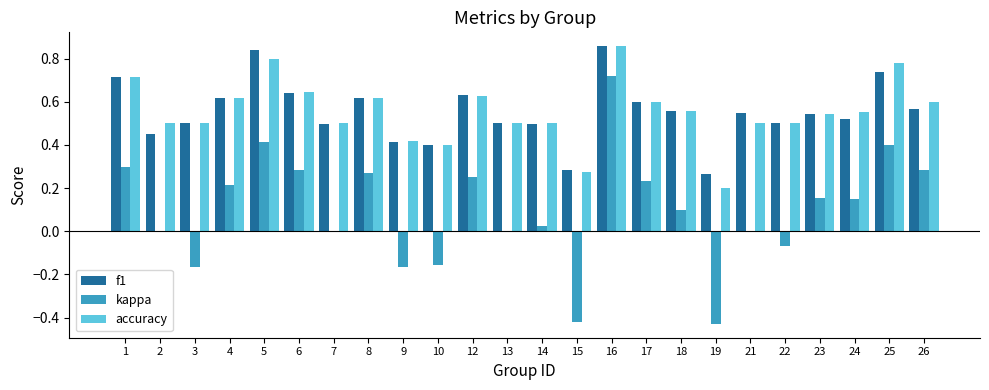

How many groups of bars are there?

24